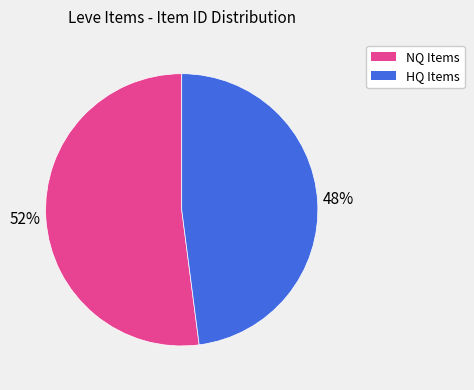

To the nearest percent, what is the average slice percentage?

50%